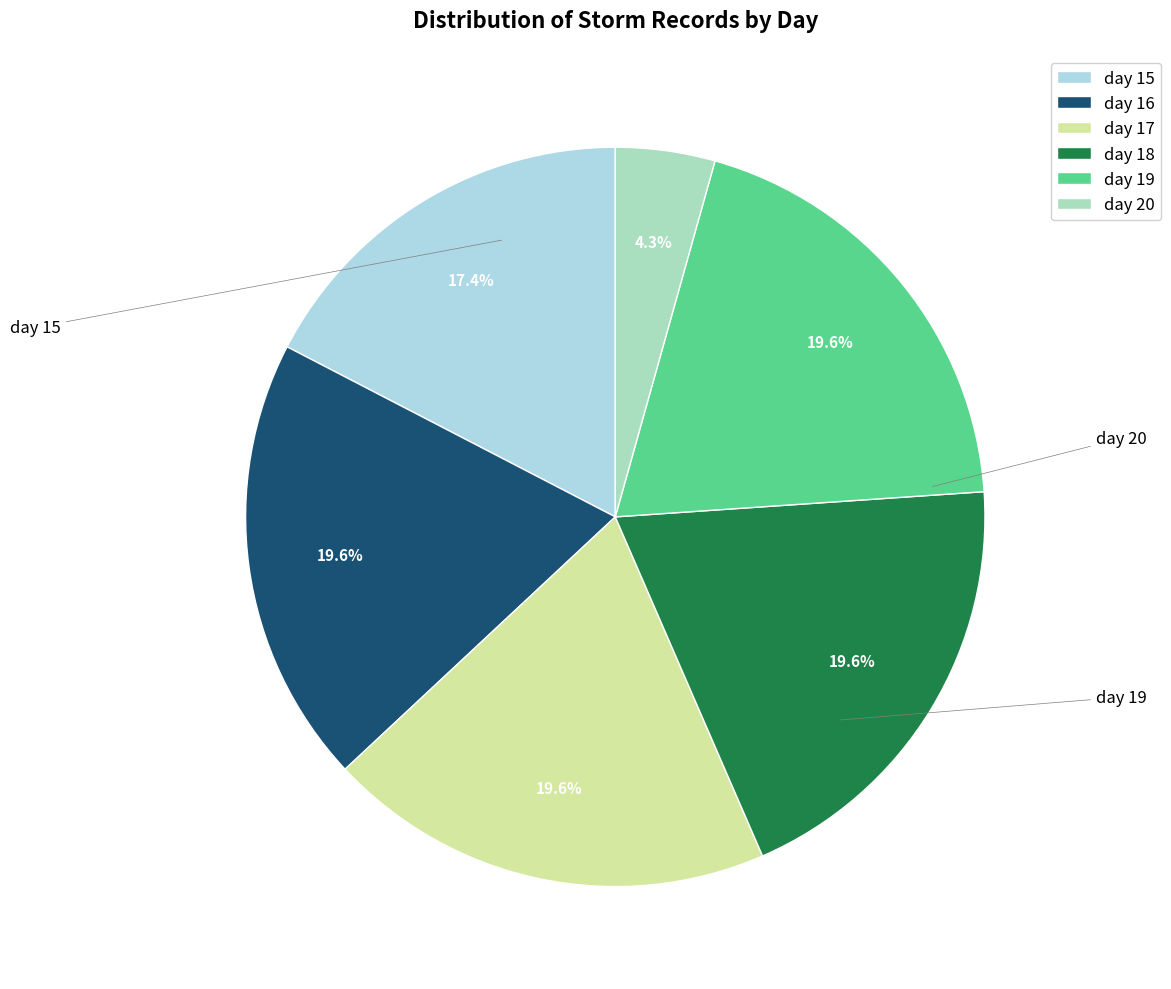

To the nearest percent, what is the difference between the largest and smallest slice percentages?

15%